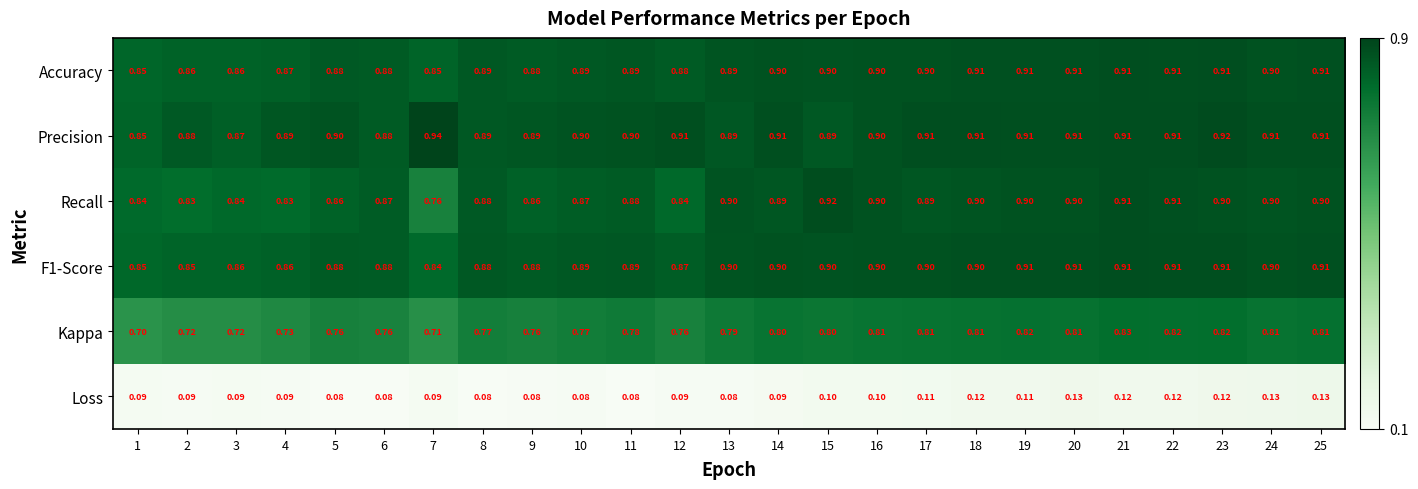

What is the maximum value shown in the chart?

0.9